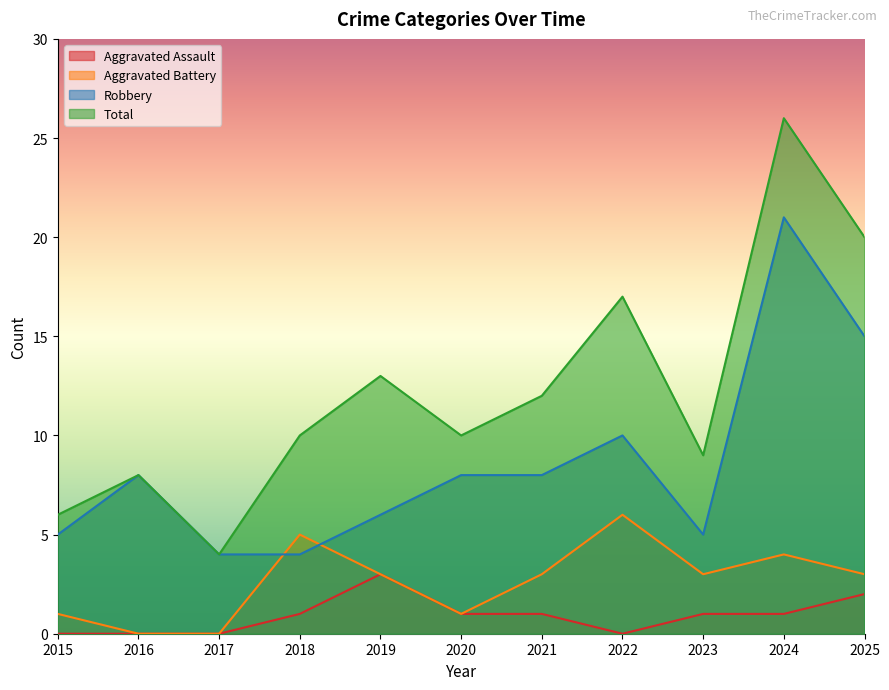

List the series in order of their overall mean, lowest first.

Aggravated Assault, Aggravated Battery, Robbery, Total